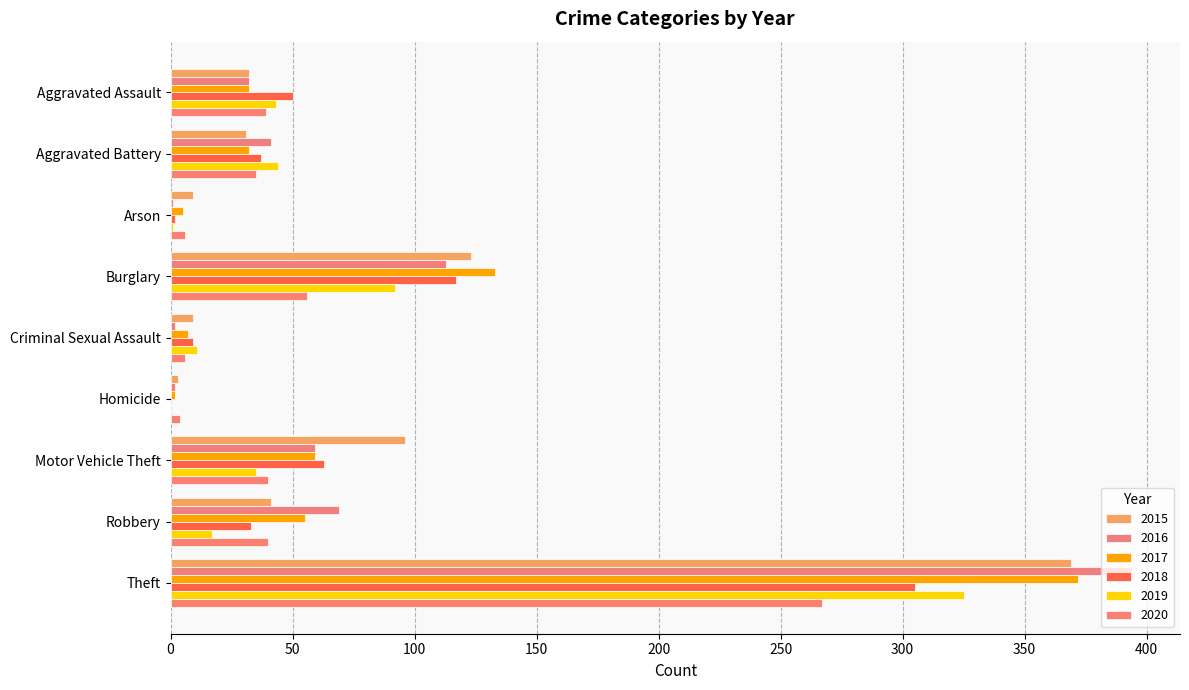

Reading left to right, transcribe all the data shown in this chart.

2015: Aggravated Assault=32	Aggravated Battery=31	Arson=9	Burglary=123	Criminal Sexual Assault=9	Homicide=3	Motor Vehicle Theft=96	Robbery=41	Theft=369
2016: Aggravated Assault=32	Aggravated Battery=41	Arson=1	Burglary=113	Criminal Sexual Assault=2	Homicide=2	Motor Vehicle Theft=59	Robbery=69	Theft=394
2017: Aggravated Assault=32	Aggravated Battery=32	Arson=5	Burglary=133	Criminal Sexual Assault=7	Homicide=2	Motor Vehicle Theft=59	Robbery=55	Theft=372
2018: Aggravated Assault=50	Aggravated Battery=37	Arson=2	Burglary=117	Criminal Sexual Assault=9	Homicide=0	Motor Vehicle Theft=63	Robbery=33	Theft=305
2019: Aggravated Assault=43	Aggravated Battery=44	Arson=1	Burglary=92	Criminal Sexual Assault=11	Homicide=0	Motor Vehicle Theft=35	Robbery=17	Theft=325
2020: Aggravated Assault=39	Aggravated Battery=35	Arson=6	Burglary=56	Criminal Sexual Assault=6	Homicide=4	Motor Vehicle Theft=40	Robbery=40	Theft=267